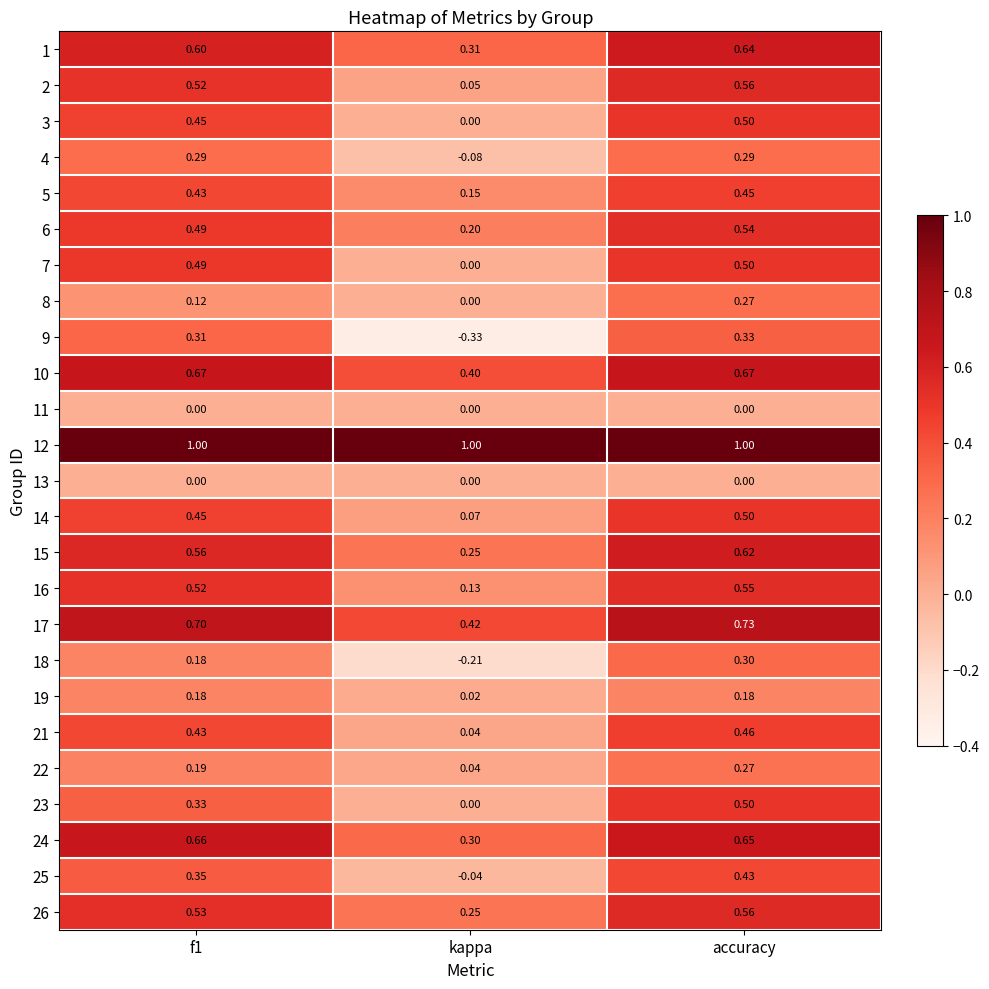

Where is 2 nearest to the value 0?

kappa